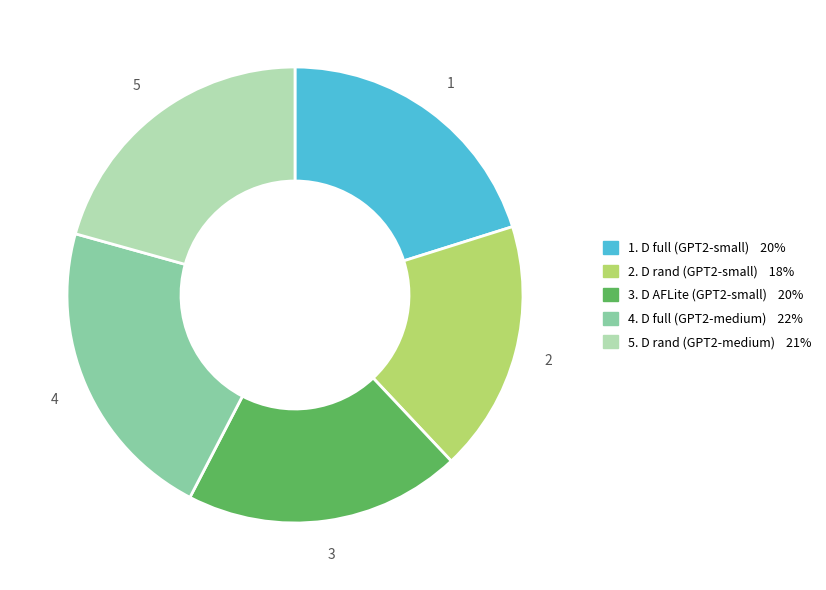

Is there a majority slice in this chart?

No